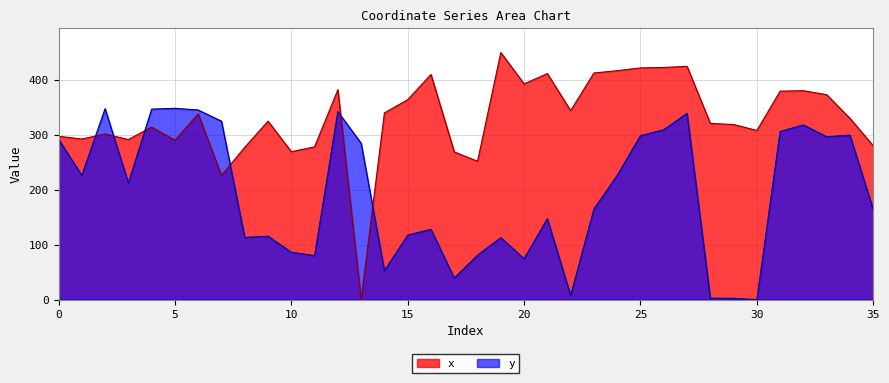

True or false: x has a value of 307.8 at 30.

True